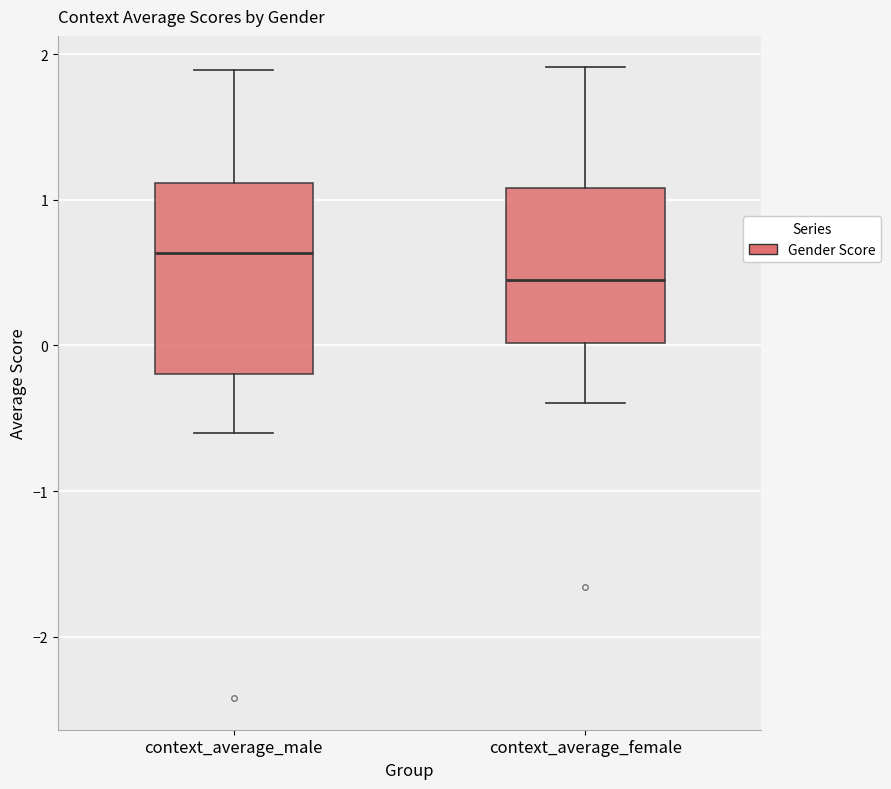

Where does the upper whisker of the box for context_average_female end on the y-axis? The values are not printed on the chart, so give them approximately, as read against the axis.

1.9